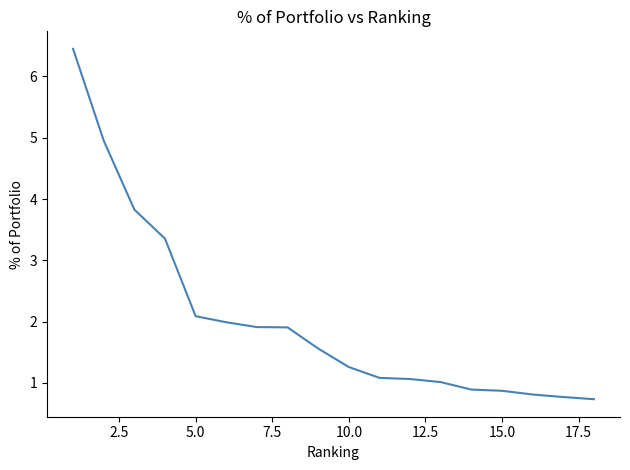

What is the difference between the second highest and minimum values?

4.2